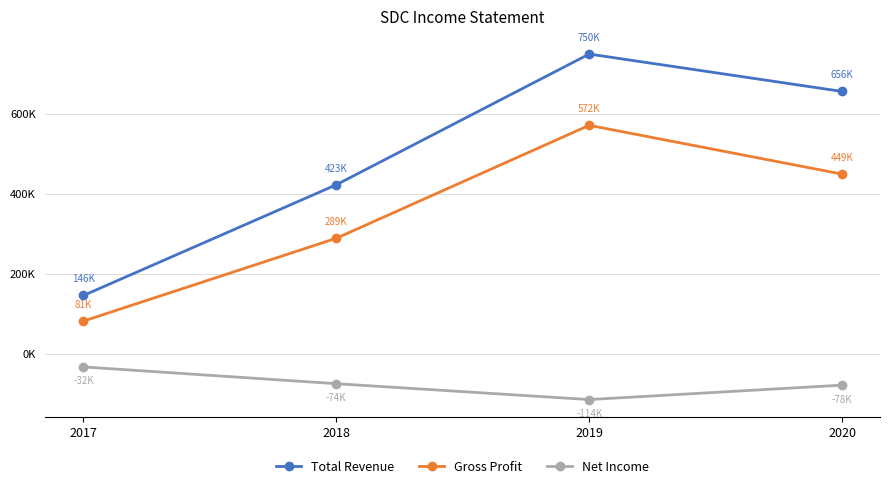

Between 2020 and 2017, which is larger?

2020